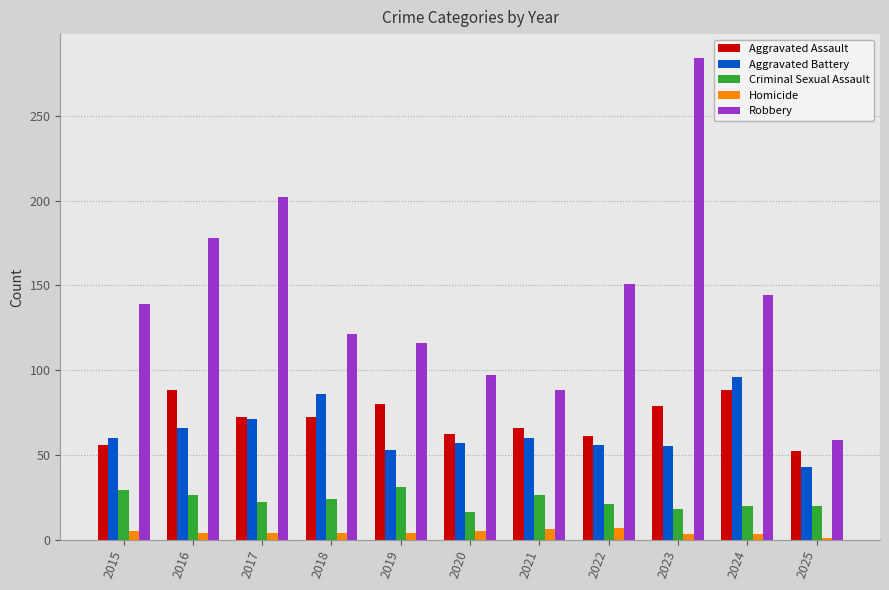

What is the value of the Aggravated Assault bar at the 5th from the left?

80